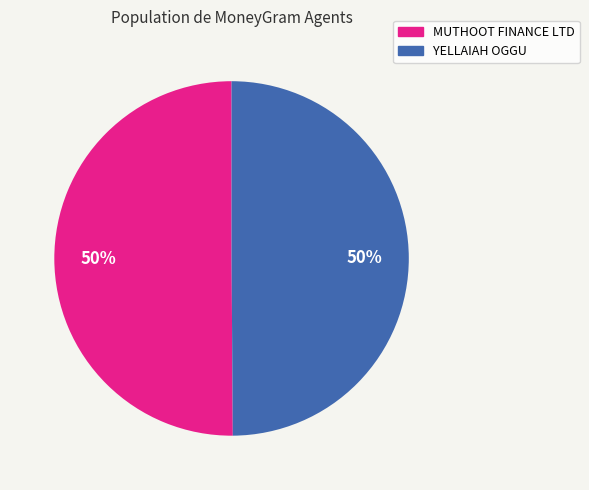

To the nearest percent, what is the average slice percentage?

50%